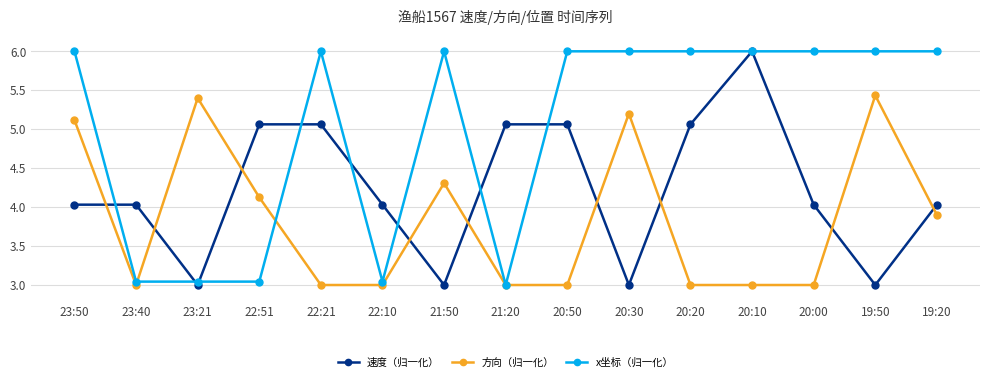

Between 22:51 and 20:20, which series saw the biggest shift?

x坐标（归一化）